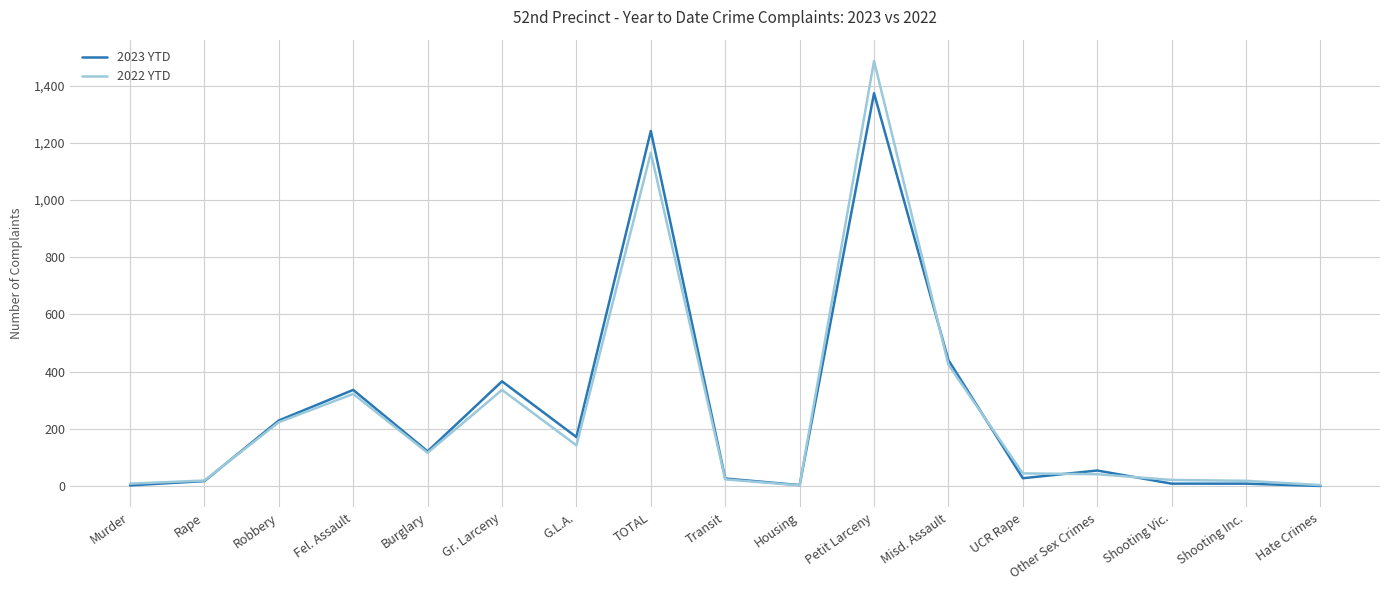

Which category has the highest value in the 2023 YTD series?

Petit Larceny